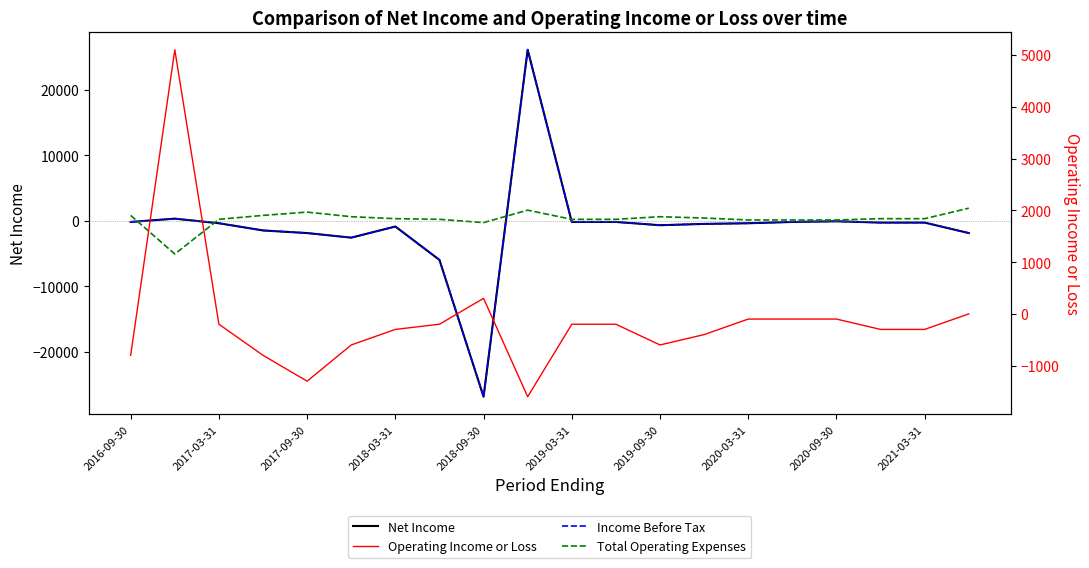

What is the total value across all series at 2021-03-31?

-600